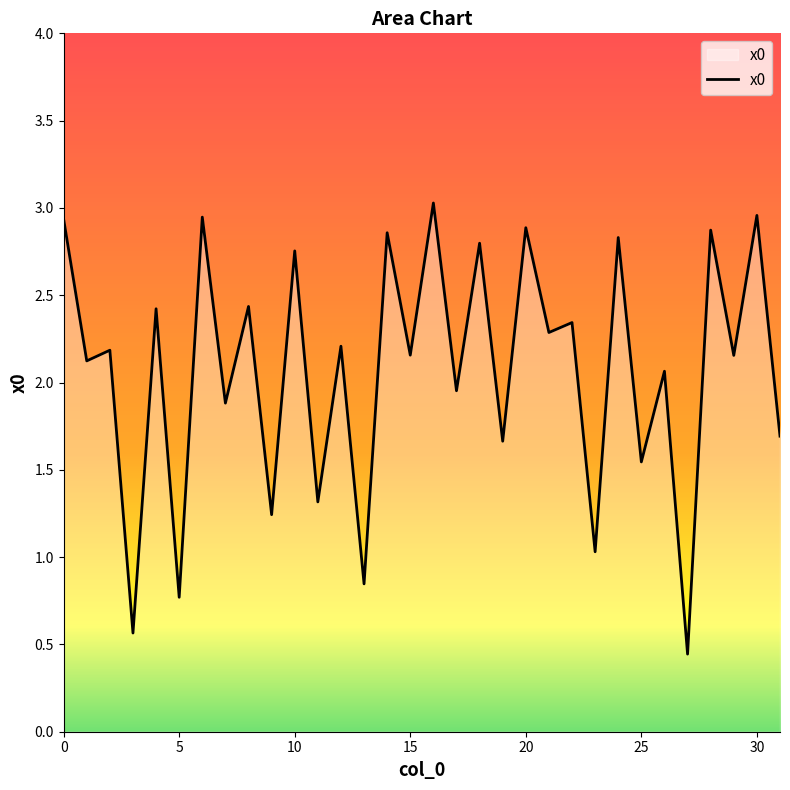

What is the difference between the maximum and minimum values?

2.6